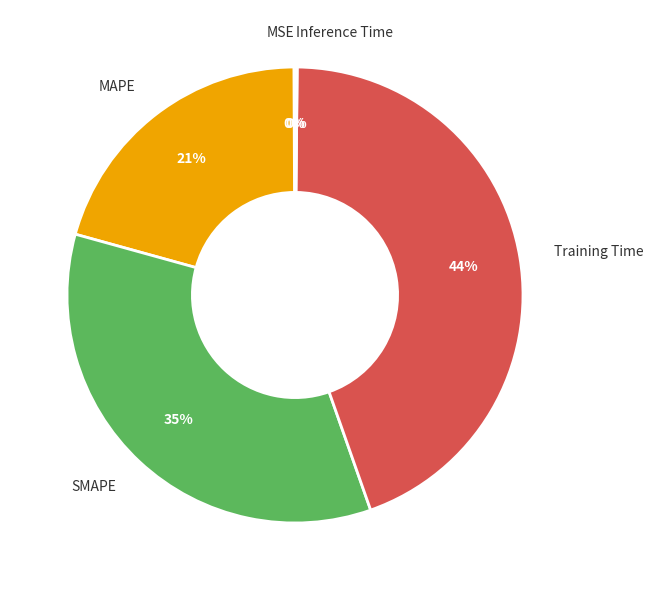

To the nearest percent, what percentage of the pie is Training Time?

44%